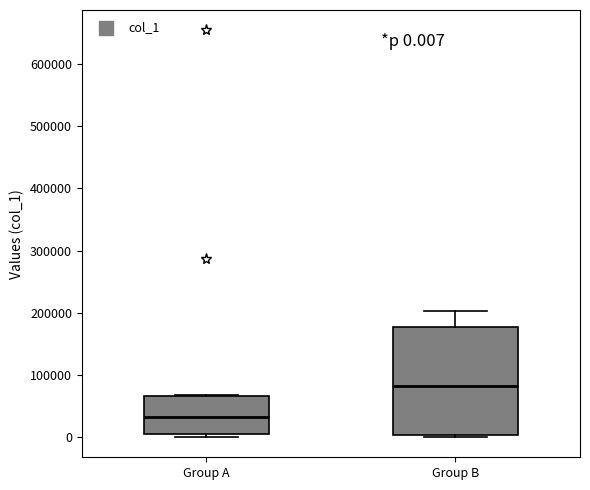

Which box is the tallest, from its lower edge to its upper edge?

Group B